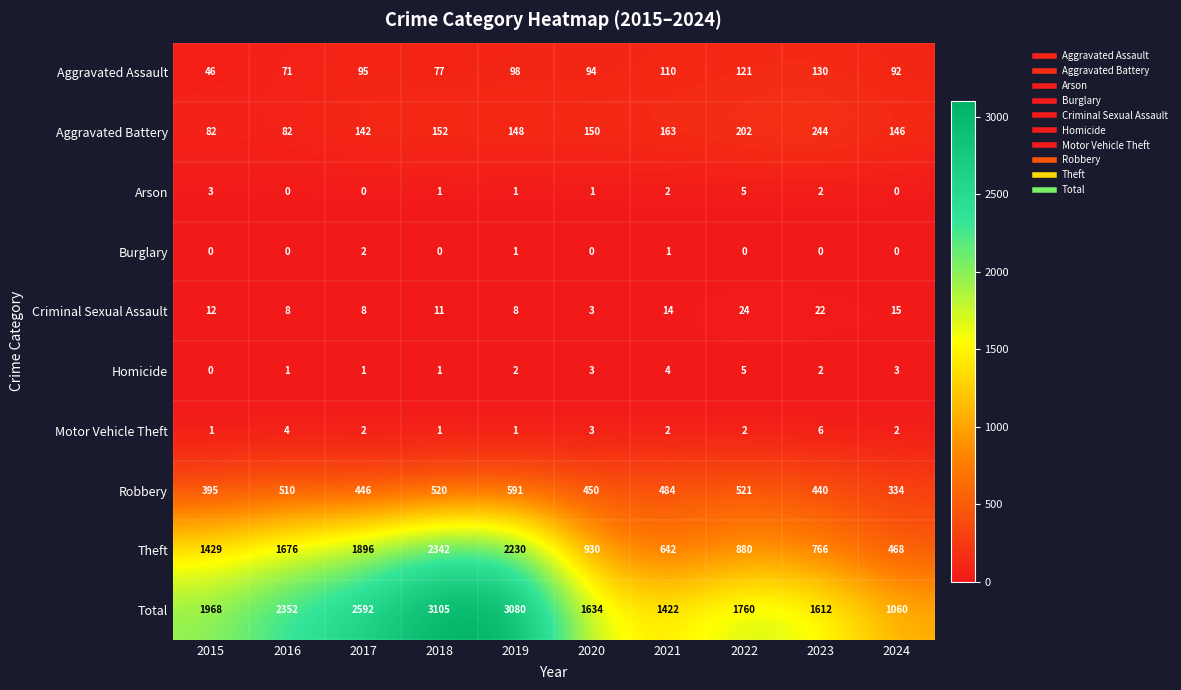

What is the lowest value of the Theft series?

468